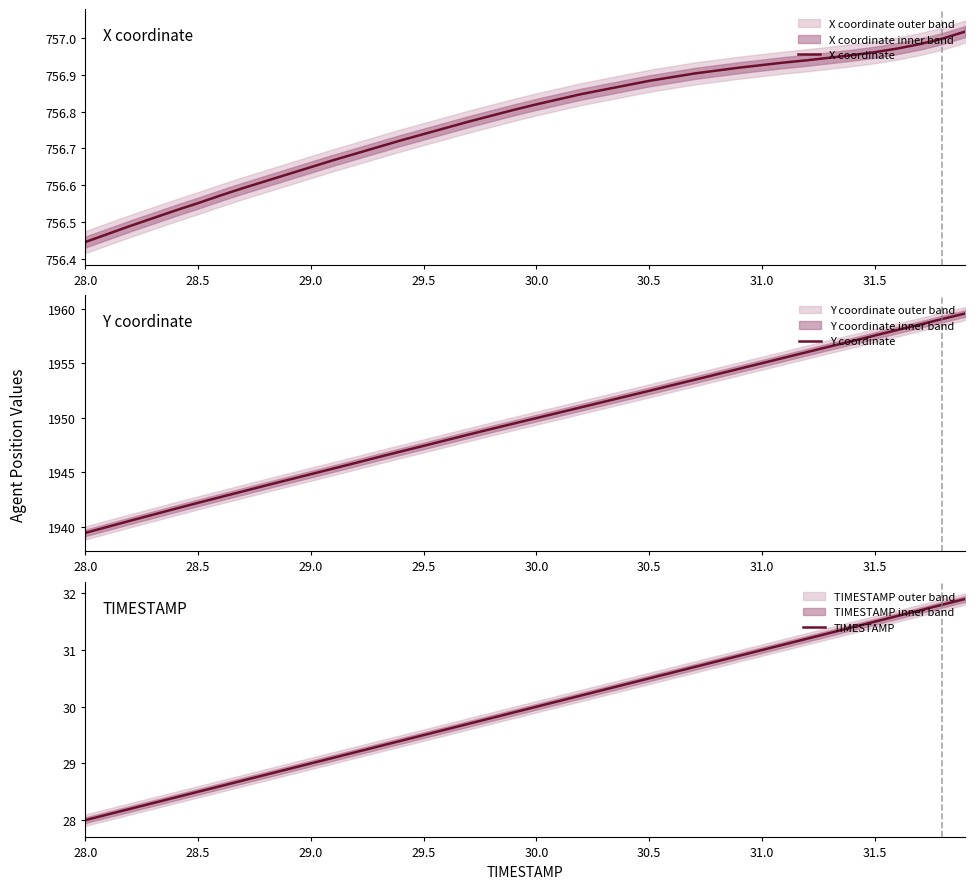

The value of TIMESTAMP at 28.0 is 28.0. True or false?

True